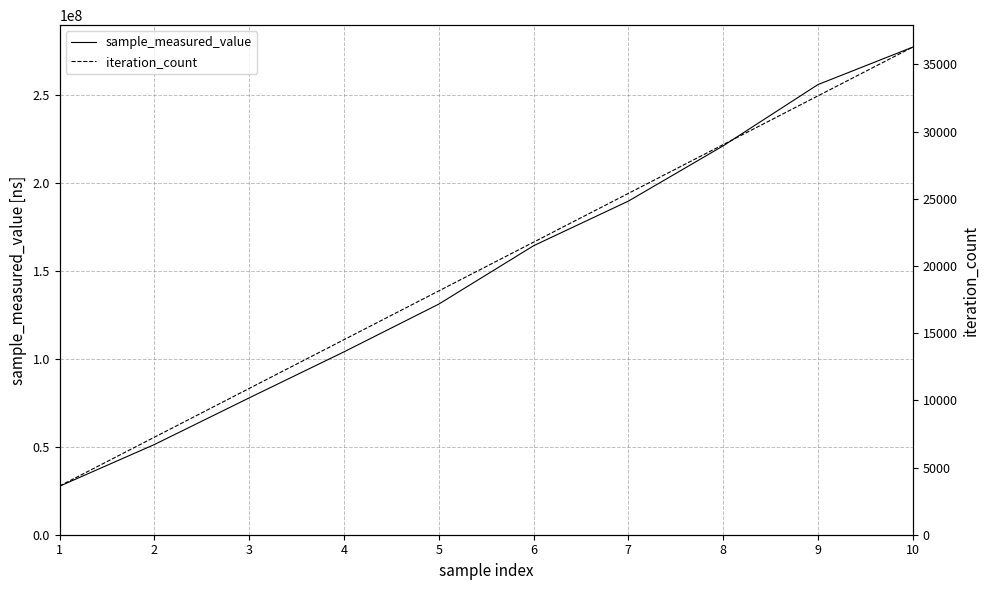

The value of sample_measured_value at 2 is 51332860. True or false?

True